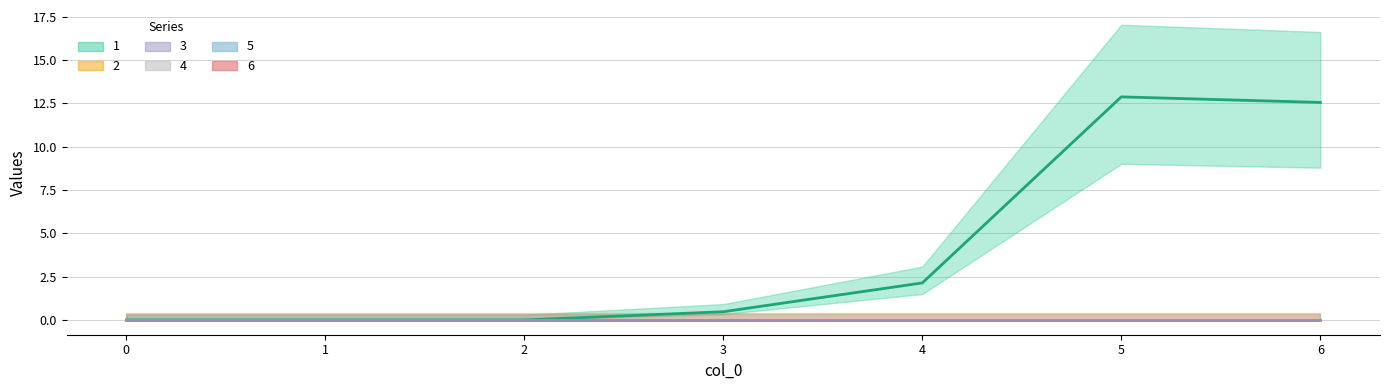

What is the total value across all series at 5?

12.9